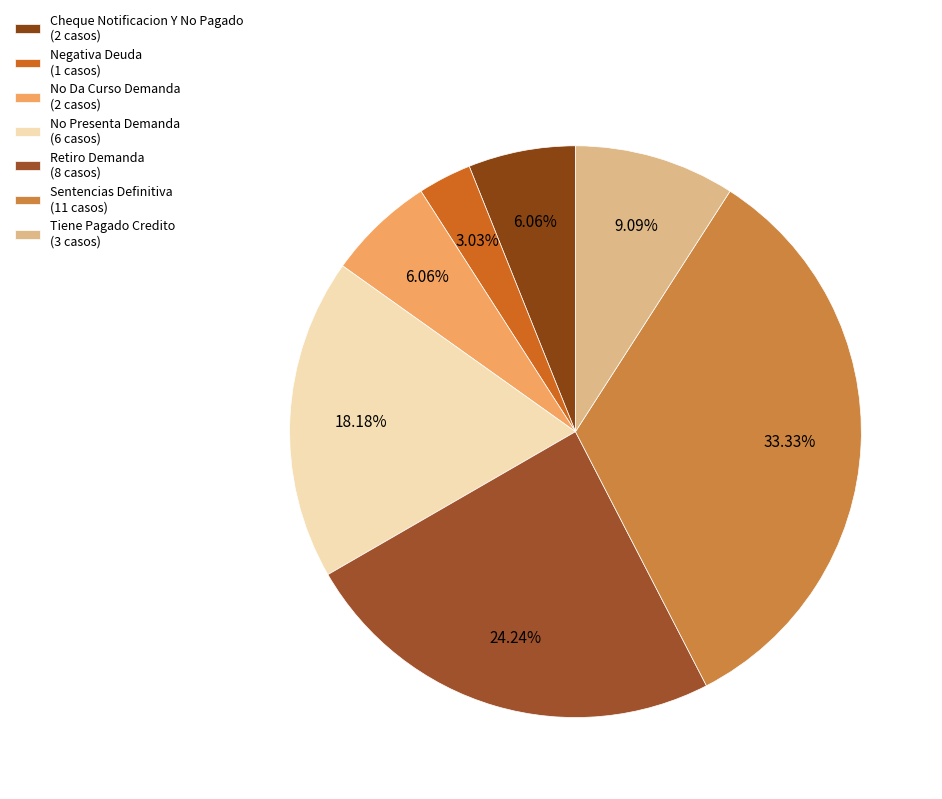

Between Negativa Deuda and Retiro Demanda, which is larger?

Retiro Demanda